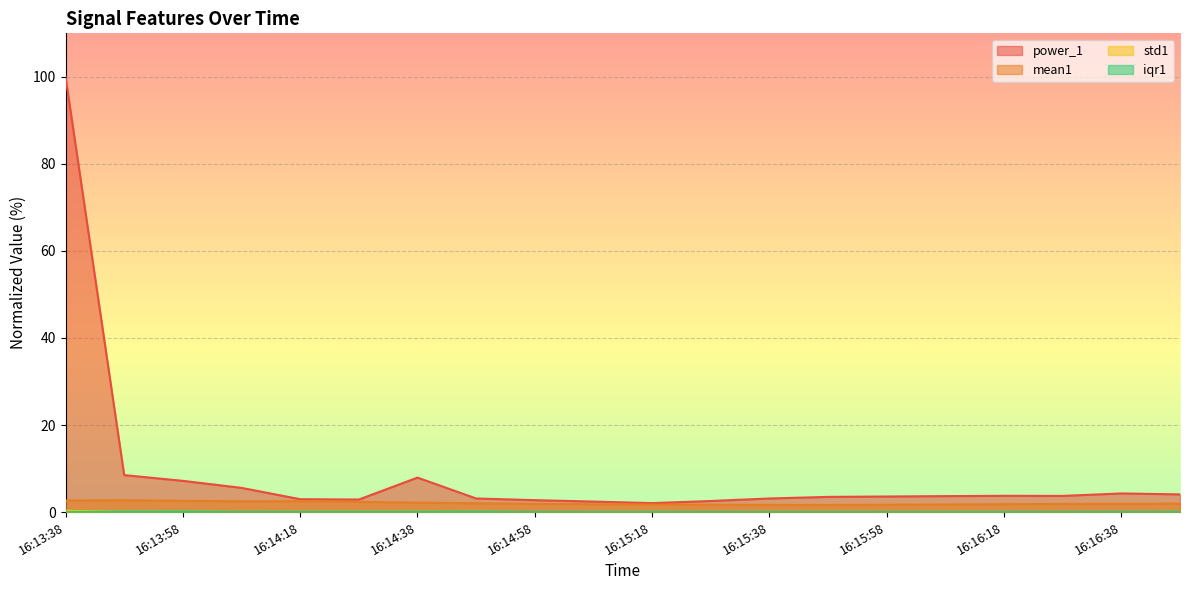

What is the label of the 10th point from the right?

16:15:18